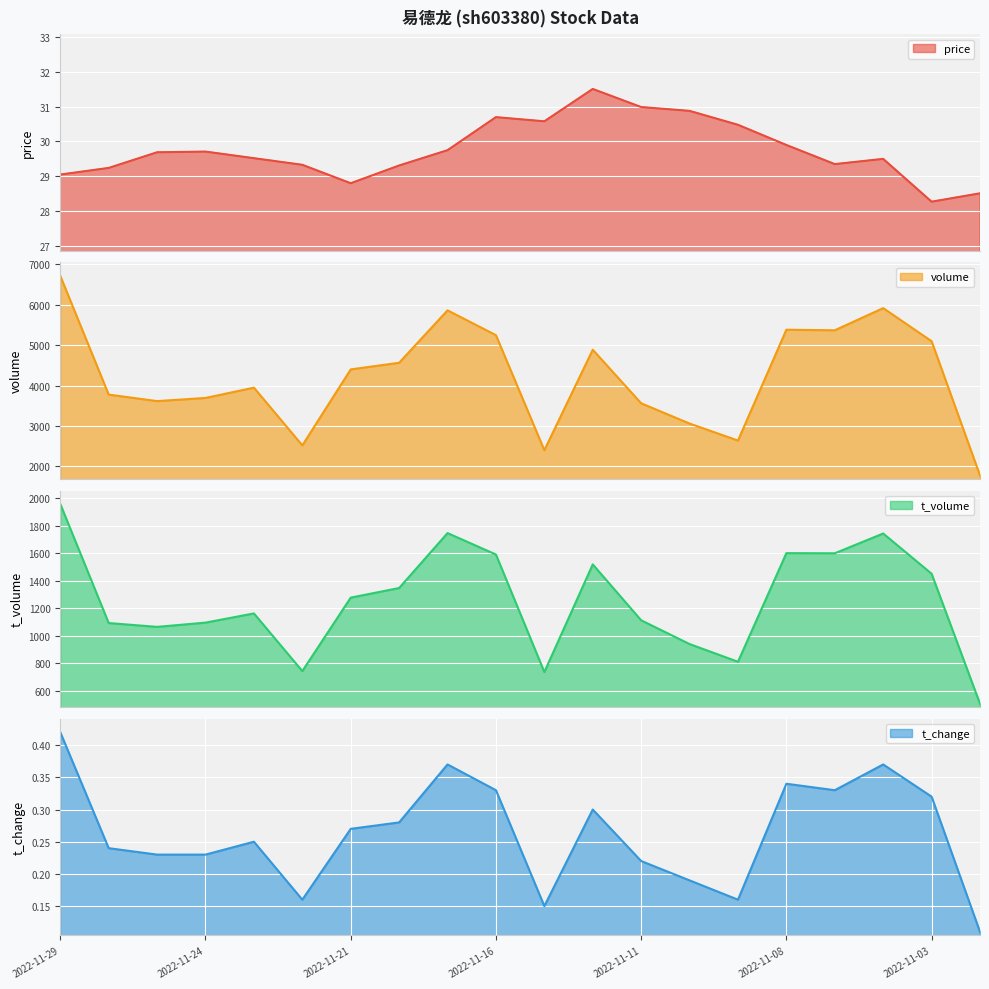

How many interior local valleys does the t_change series have?

4